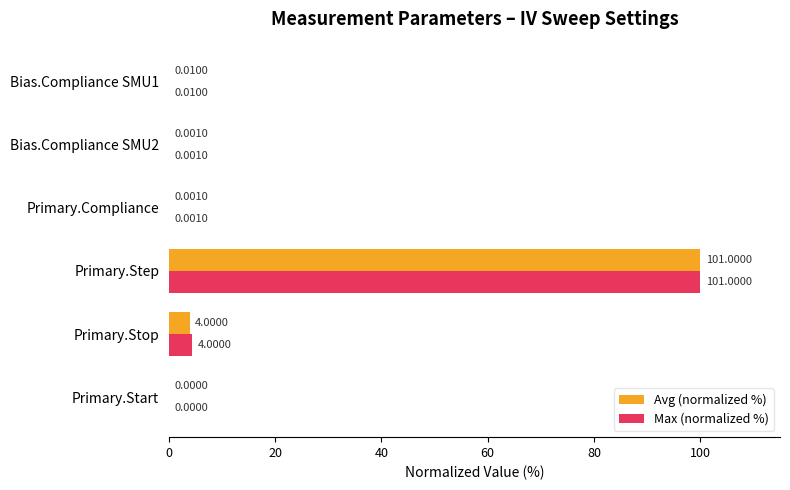

At which category is the sum across all series the highest?

Primary.Step